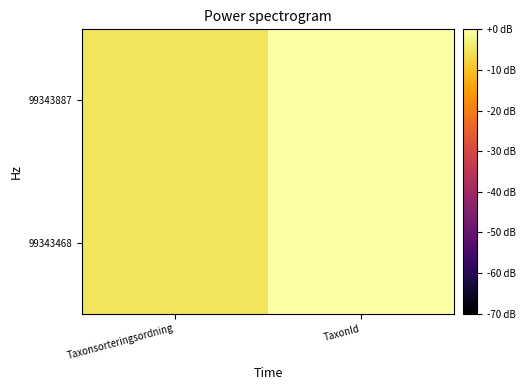

List the series in order of their peak value, highest first.

99343468, 99343887